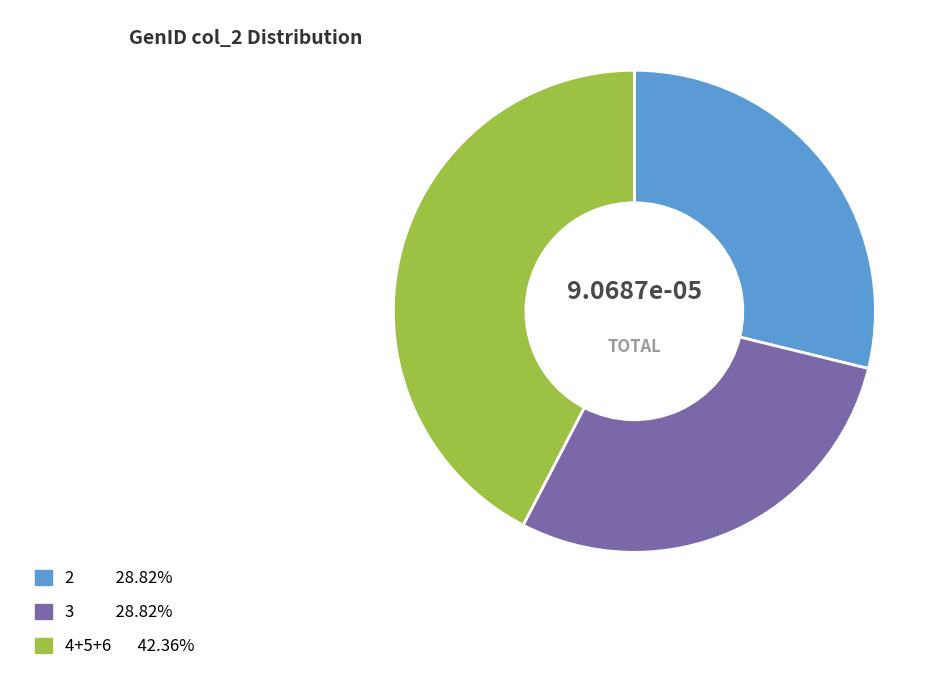

Is there a majority slice in this chart?

No